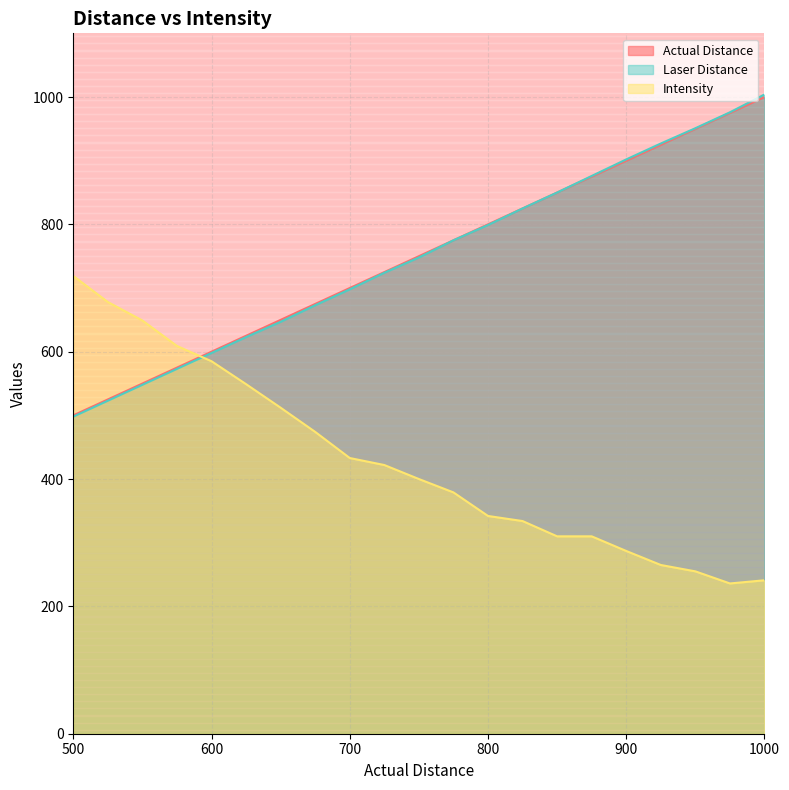

Is the value of Intensity at 0 greater than the value of Laser Distance at 0?

Yes